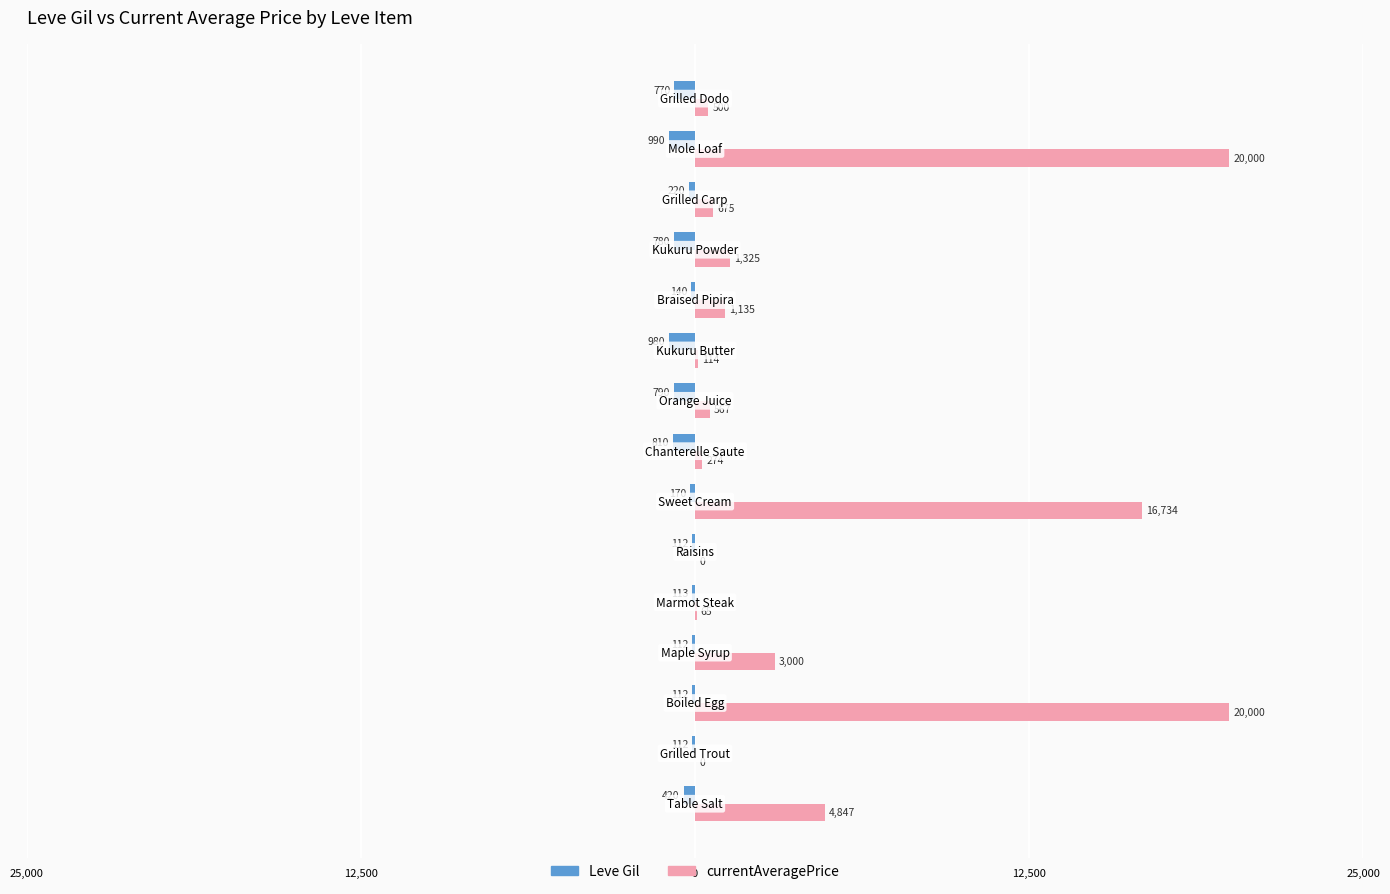

What are all the series names shown in the legend?

Leve Gil, currentAveragePrice